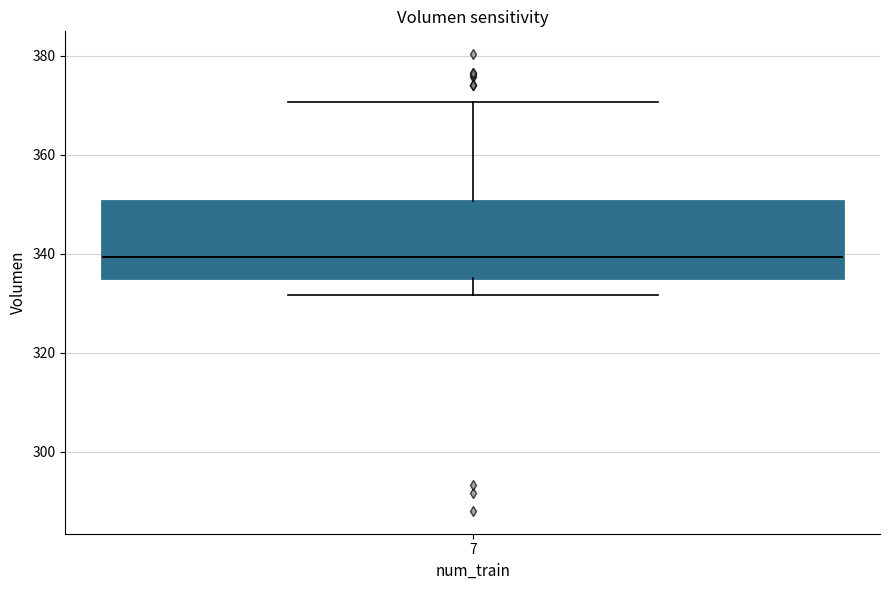

Where is the upper edge of the box at x = 7 on the y-axis? The values are not printed on the chart, so give them approximately, as read against the axis.

350